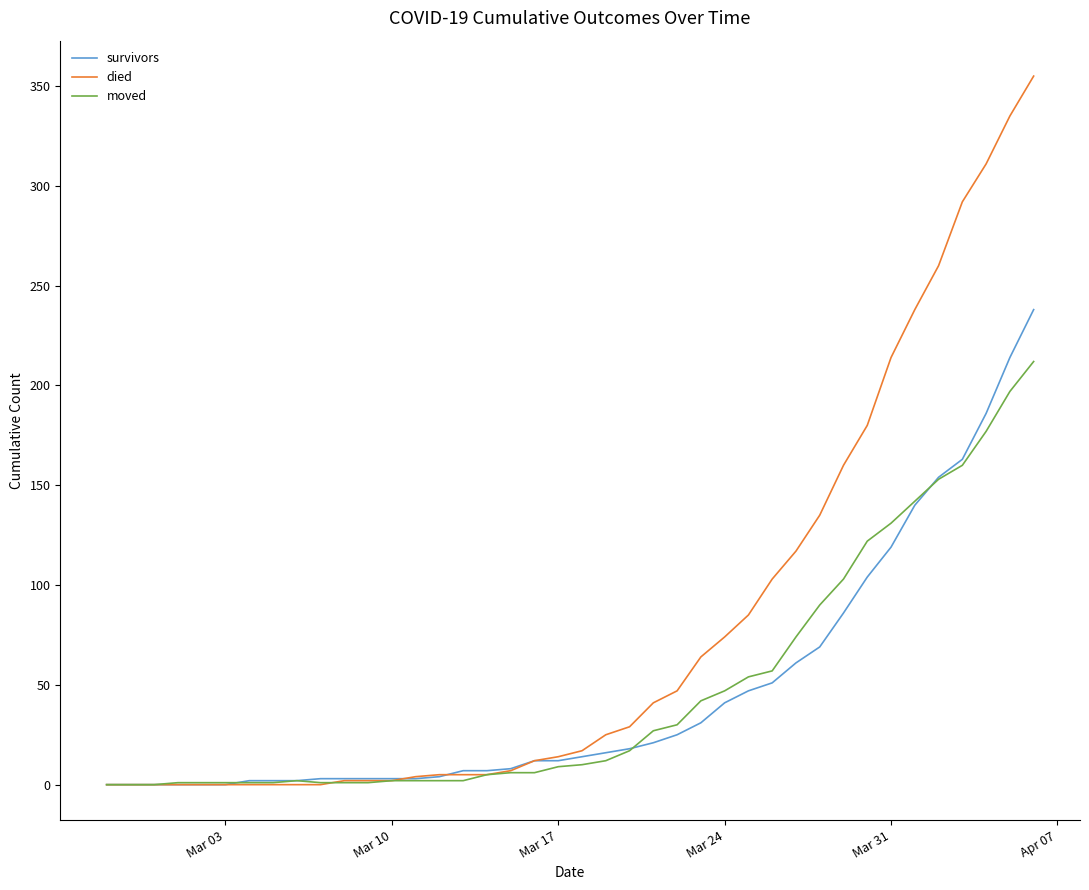

What is the highest value of the survivors series?

238